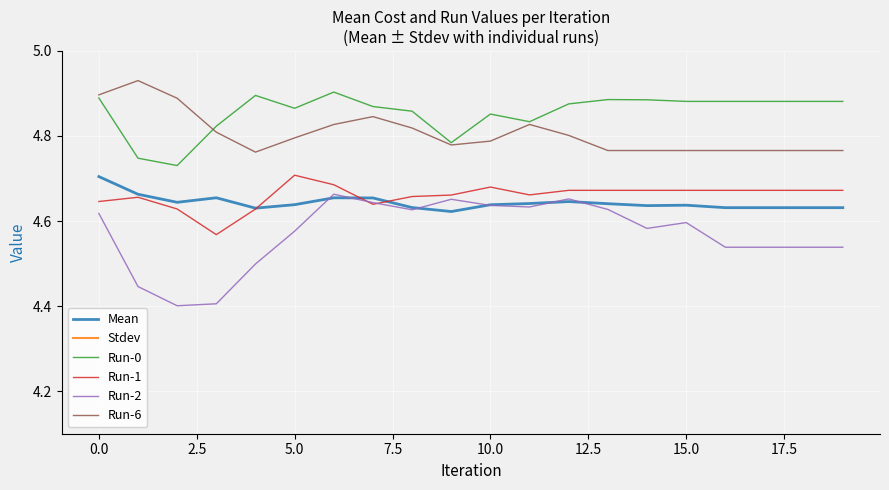

True or false: Run-6 and Run-2 intersect in this chart.

False